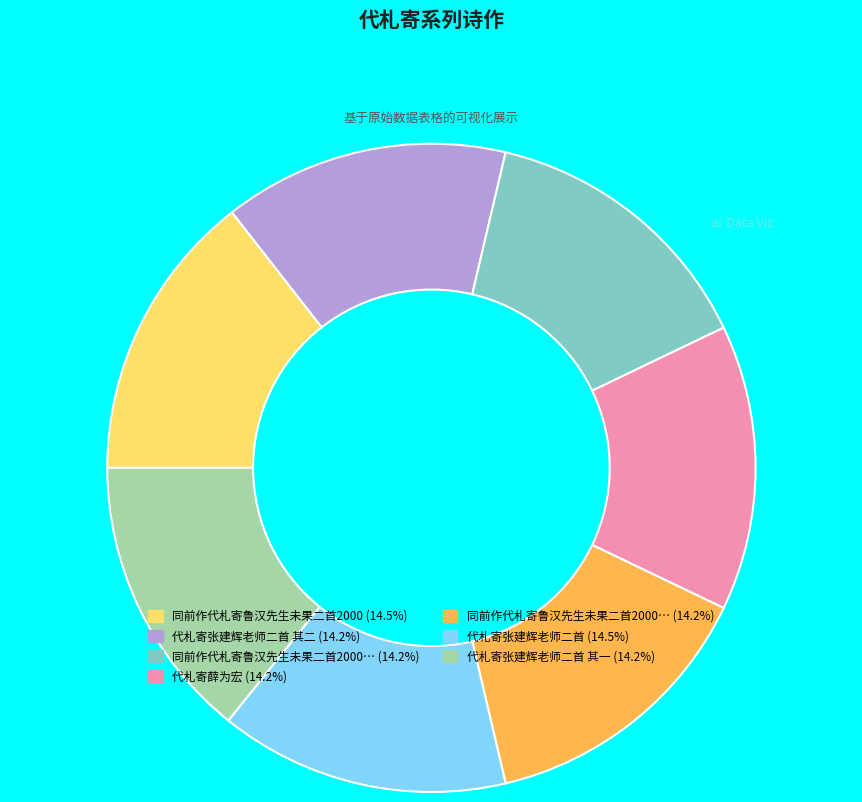

Is there any slice that represents more than half of the pie?

No